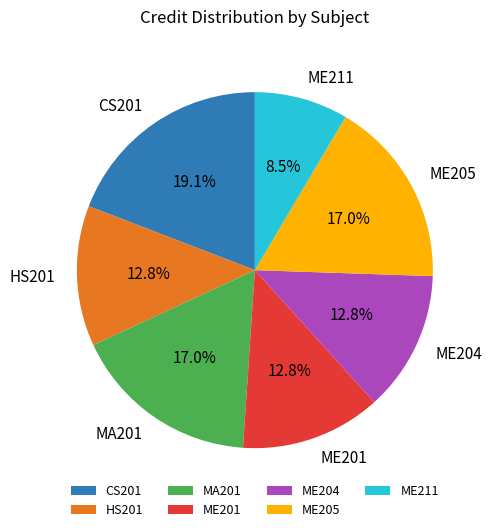

True or false: ME211 accounts for 22% of the total.

False